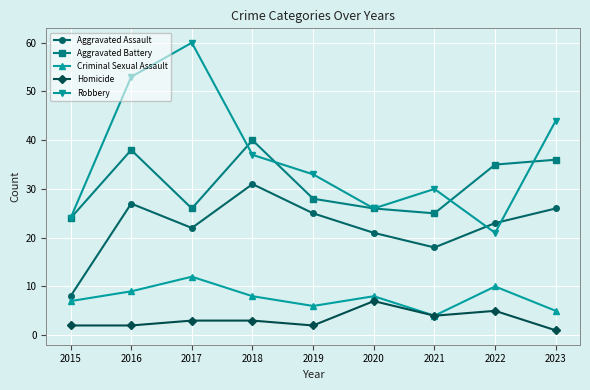

What is the value of the Aggravated Assault point at the 3rd from the left?

22